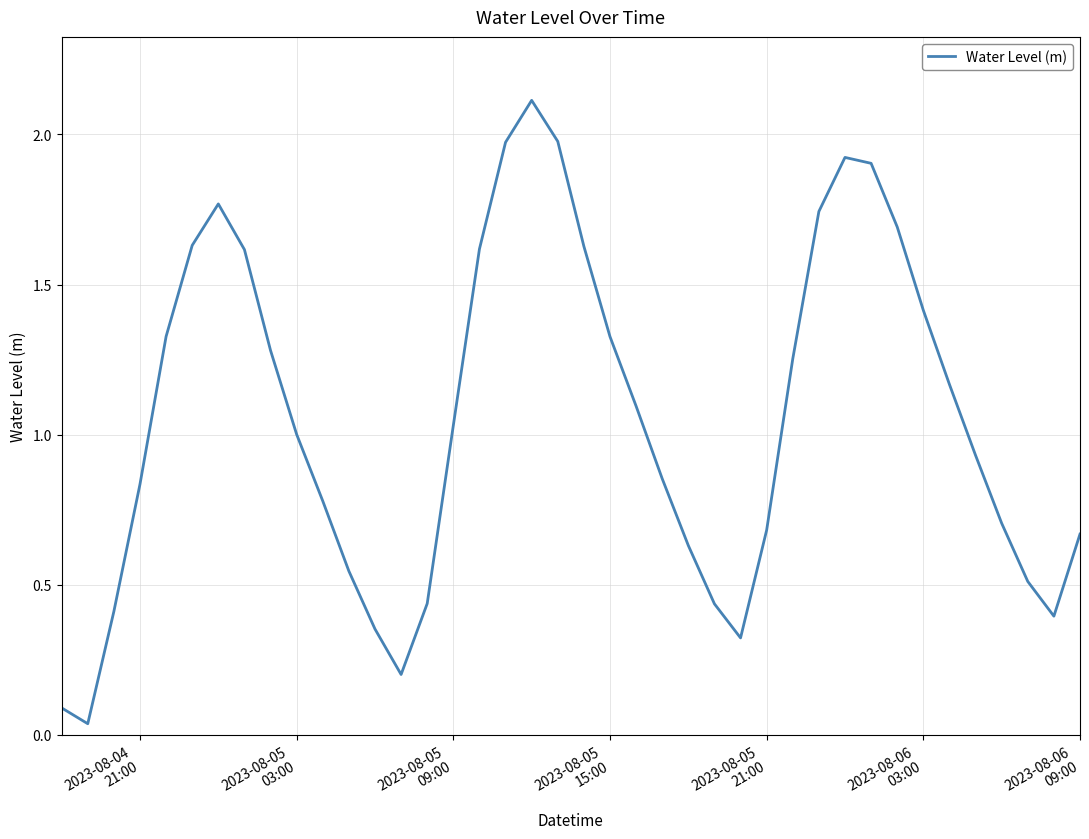

What is the maximum value shown in the chart?

2.1